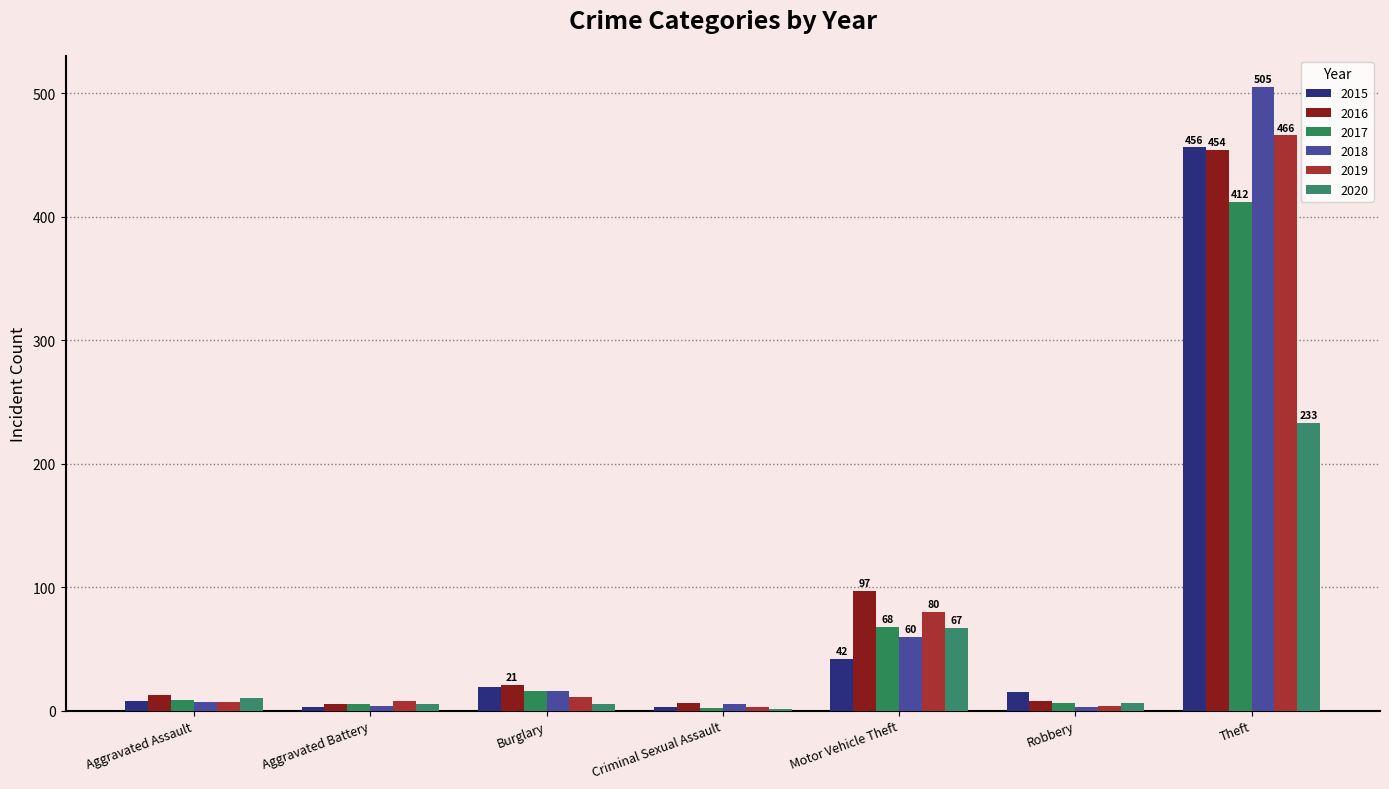

Reading right to left, what are all the values shown in this chart?

2015: 456	15	42	3	19	3	8
2016: 454	8	97	6	21	5	13
2017: 412	6	68	2	16	5	9
2018: 505	3	60	5	16	4	7
2019: 466	4	80	3	11	8	7
2020: 233	6	67	1	5	5	10